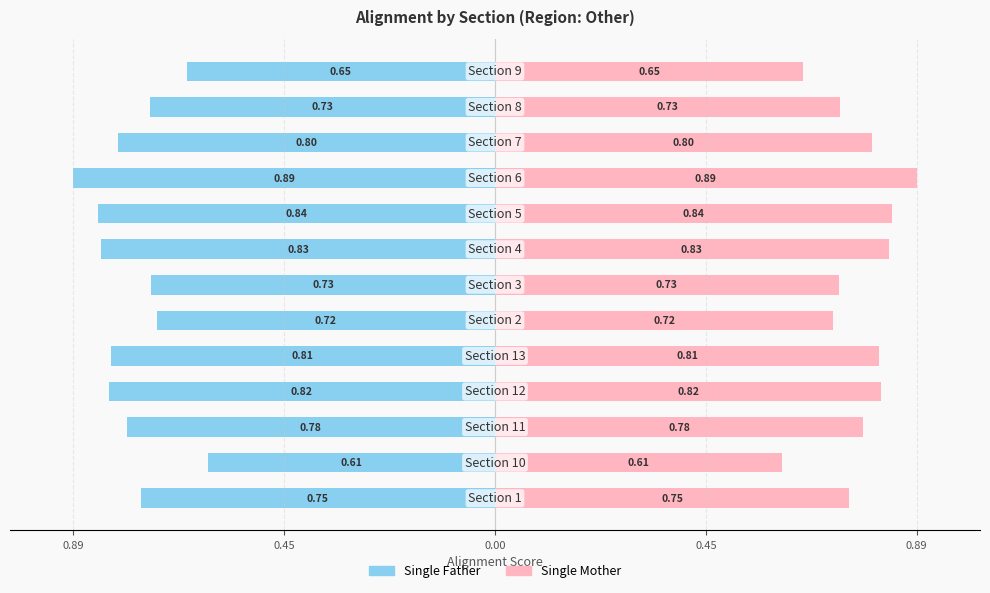

How many Single Mother values are between 0 and 1?

13